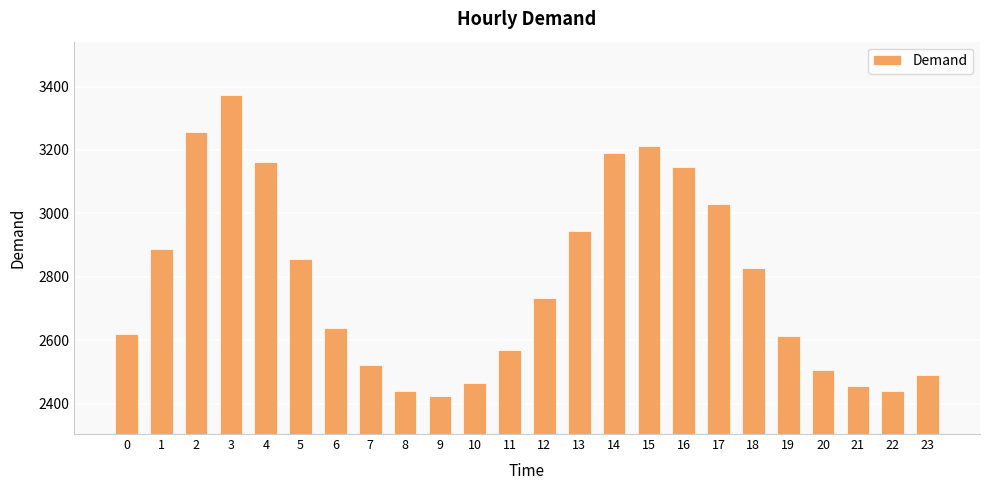

What is the smallest value displayed?

2425